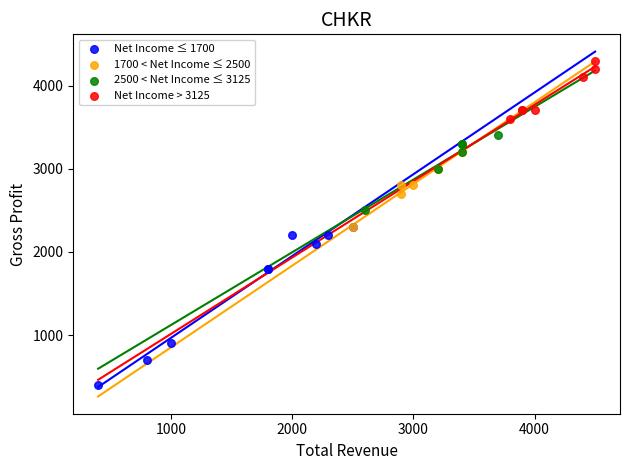

Which series has the largest Y range (max minus min)?

Net Income ≤ 1700